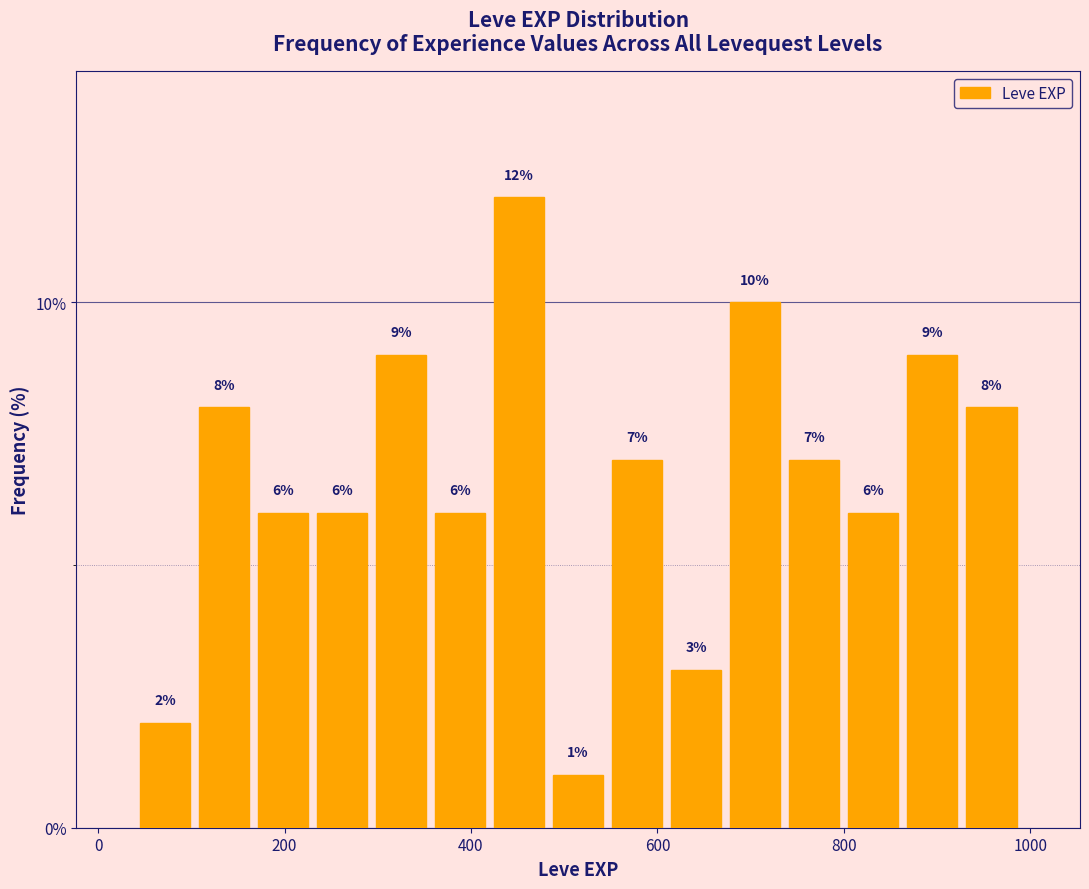

Around what value on the x-axis is the tallest bar? Give the approximate position of its centre, as read against the axis.

460